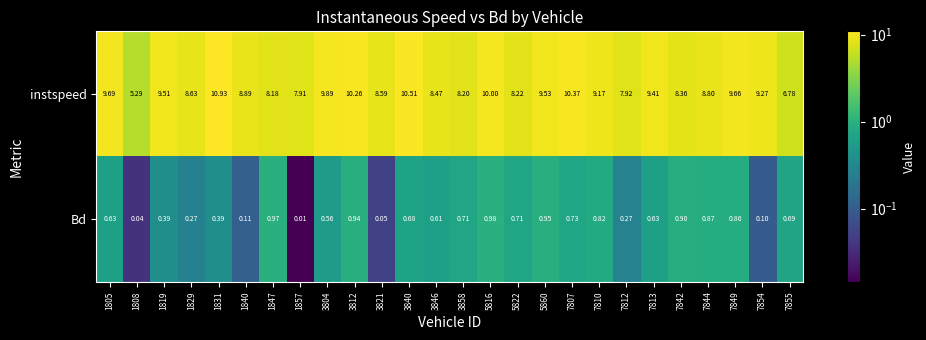

Between 3840 and 7844, which series saw the biggest shift?

instspeed